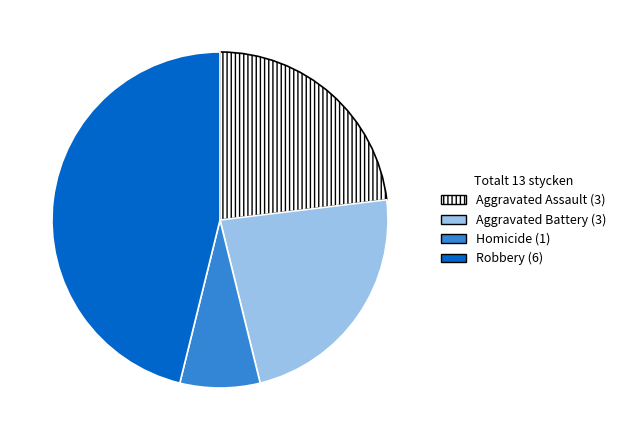

What is the largest slice in the pie chart?

Robbery (6)